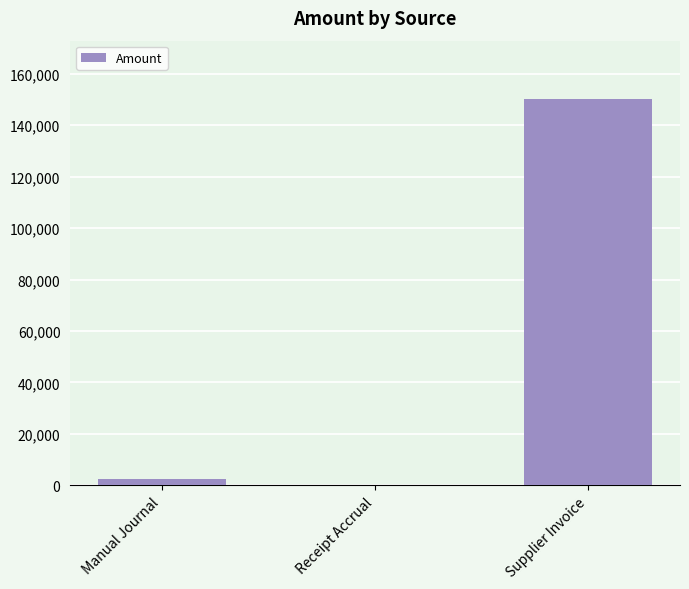

Count the number of values greater than 2673.

2